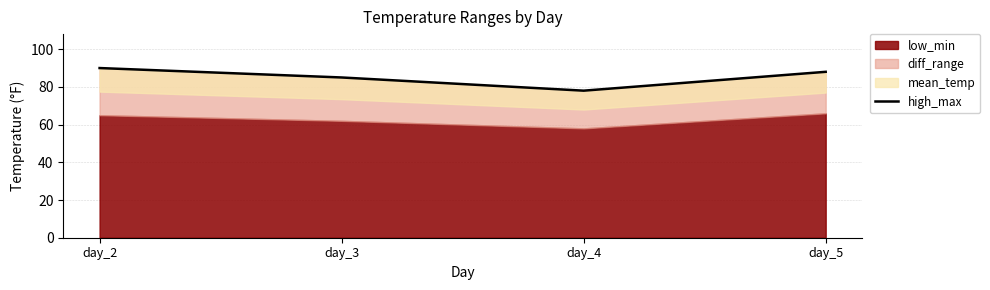

Reading left to right, list all the values displayed in this chart.

90	85	78	88